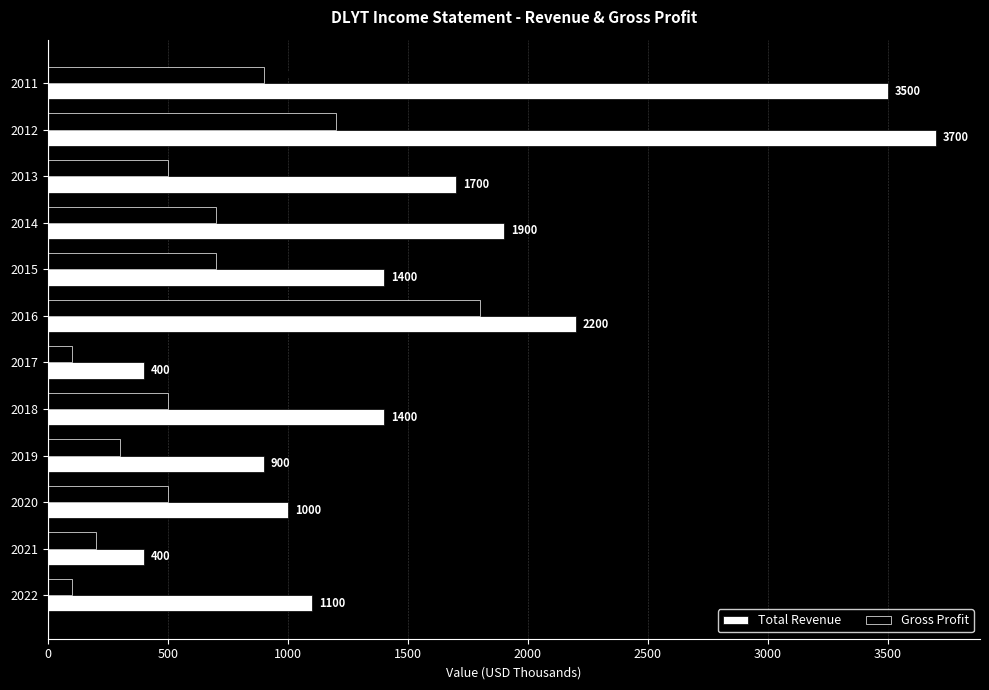

Which series has the widest spread of values?

Total Revenue